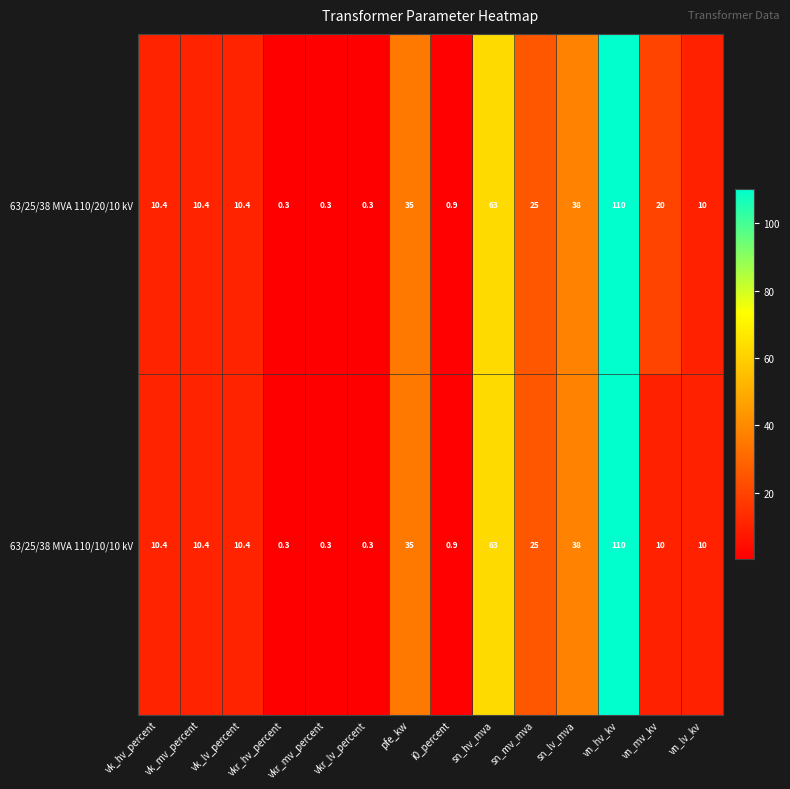

At which category is the sum across all series the highest?

vn_hv_kv